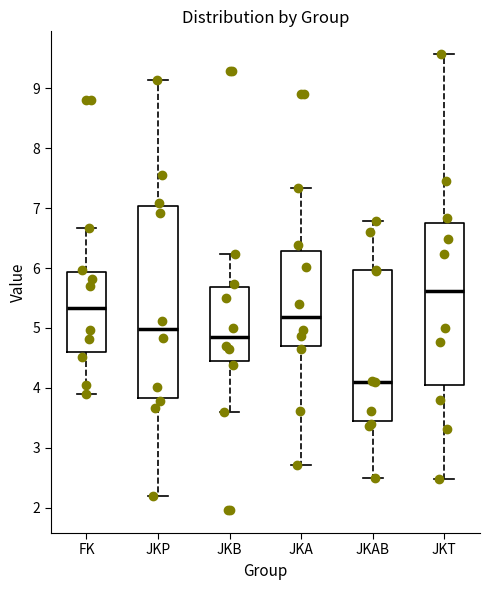

Where does the upper whisker of the box for FK end on the y-axis? The values are not printed on the chart, so give them approximately, as read against the axis.

6.7